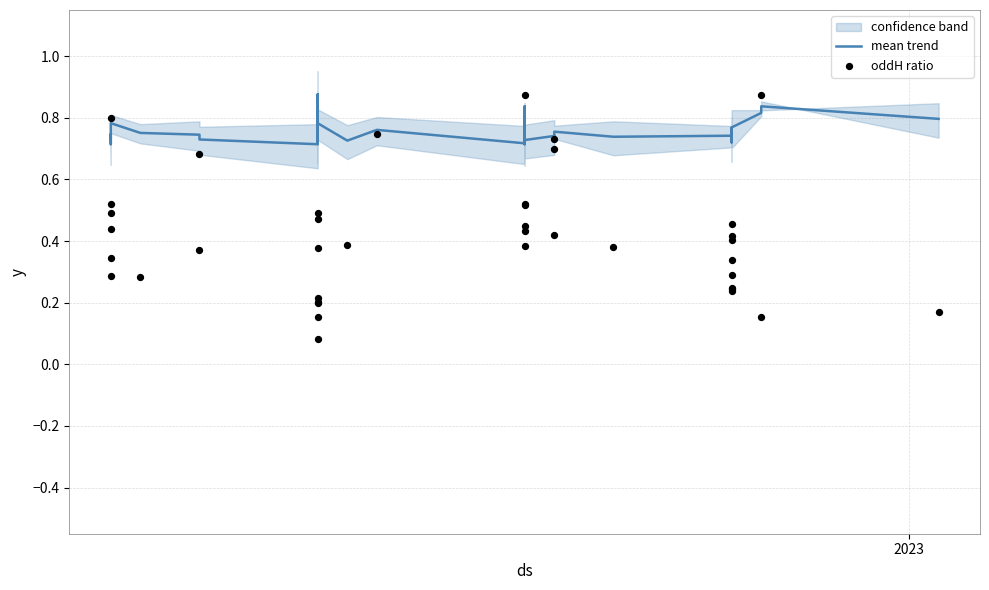

Which series has the widest spread of Y values?

oddH ratio